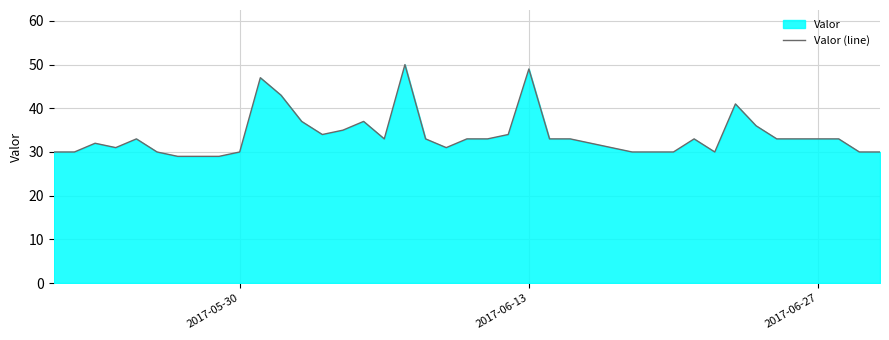

What is the maximum value shown in the chart?

50